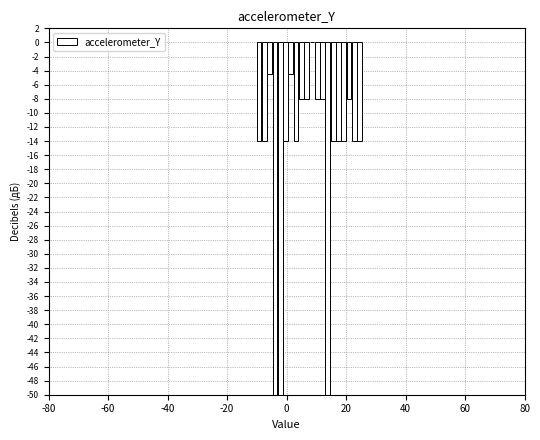

Read against the x-axis, roughly where is the centre of the tallest bar?

8